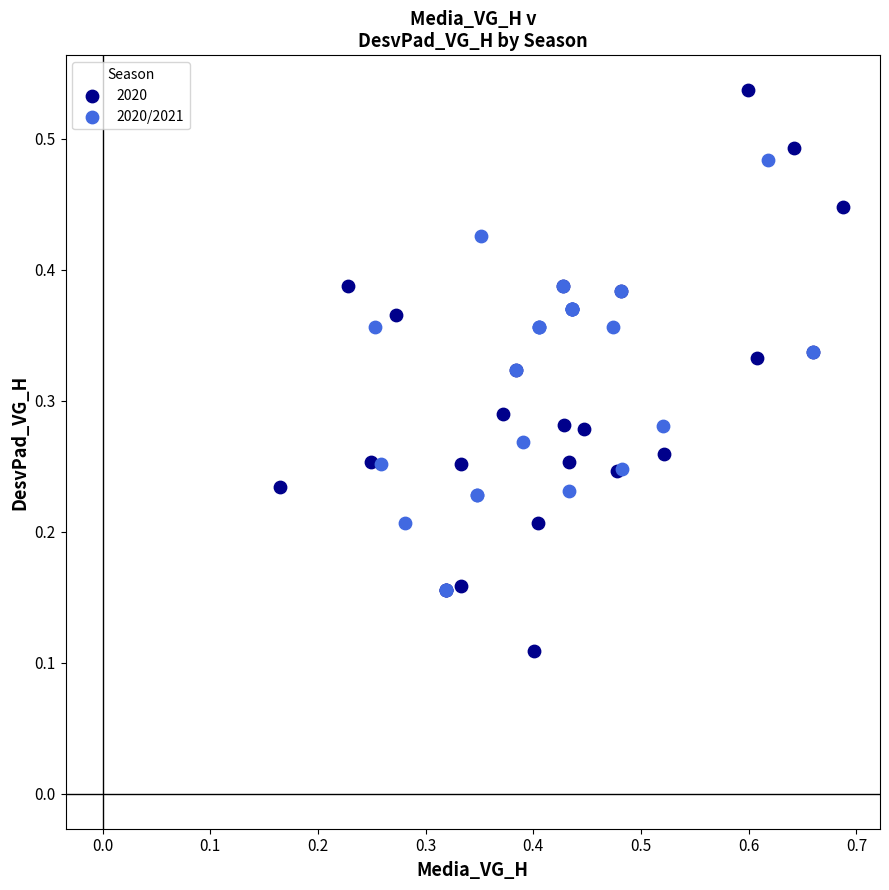

Which series has the widest spread of Y values?

2020